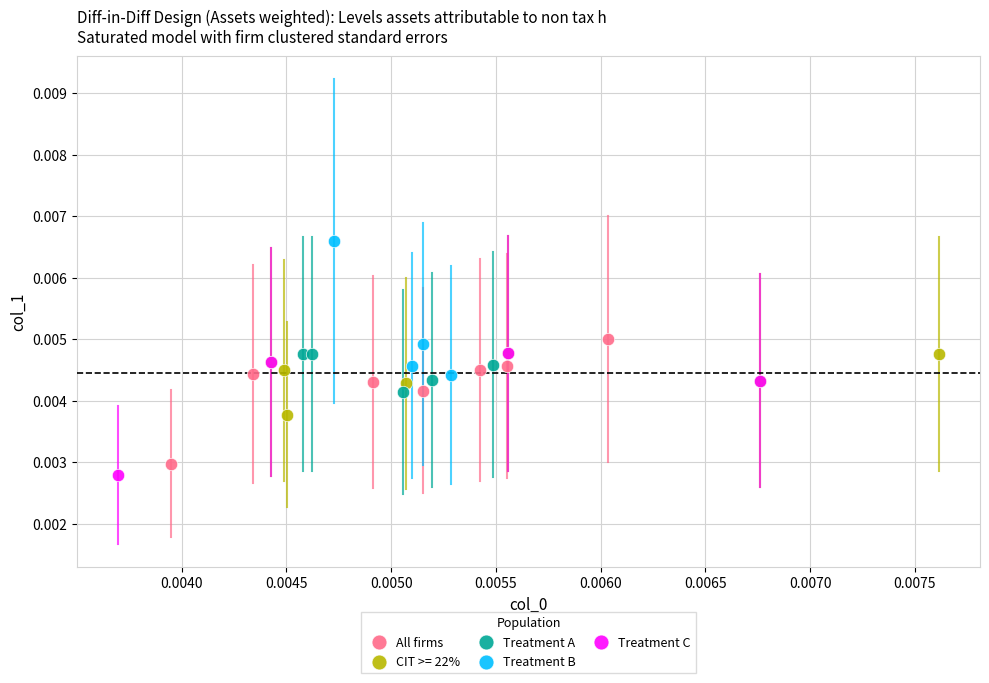

Which series contains the highest Y value?

Treatment B